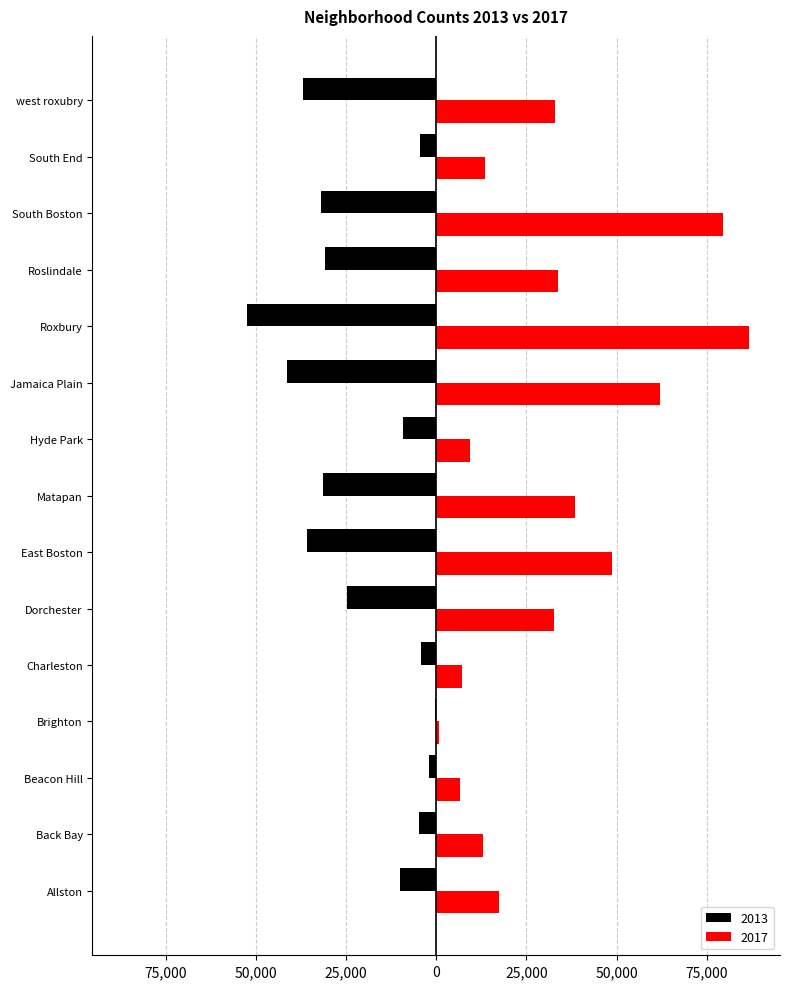

What is the minimum value shown in the chart?

-52468